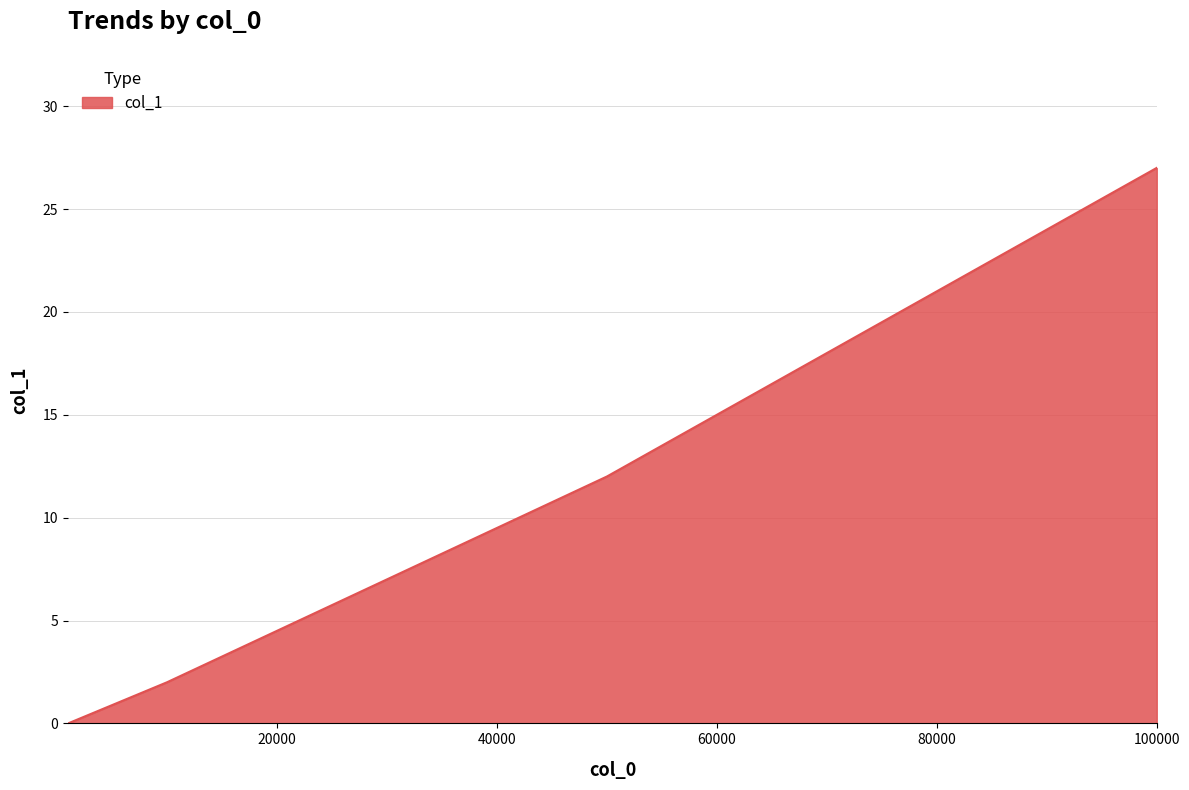

What is the maximum value shown in the chart?

27